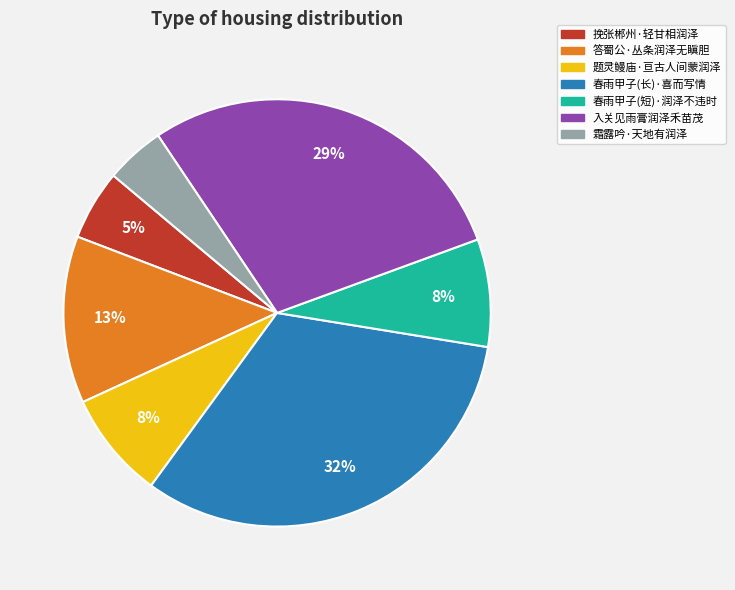

Approximately how many times larger is the value at 答蜀公·丛条润泽无瞋胆 compared to 春雨甲子(长)·喜而写情?

0.4